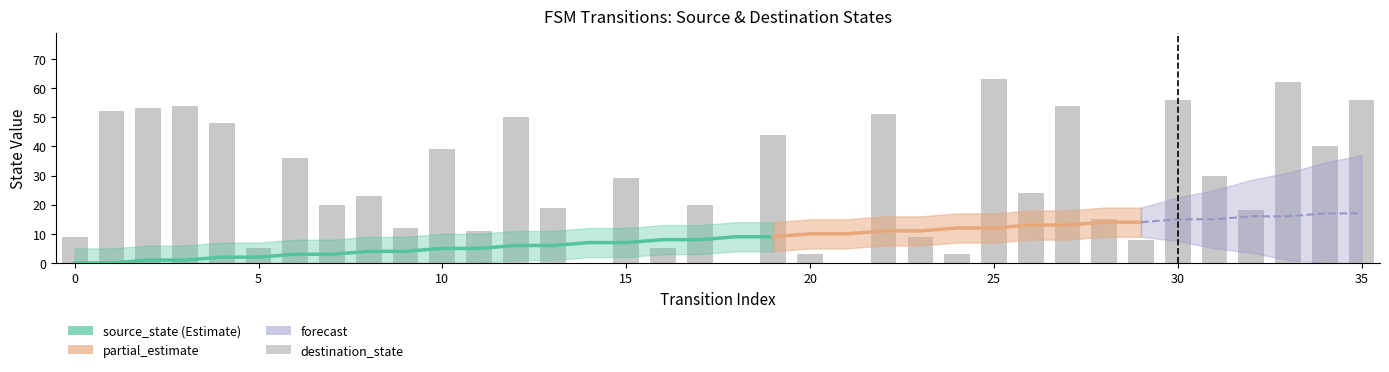

Is it true that destination_state equals 54 at 3?

True